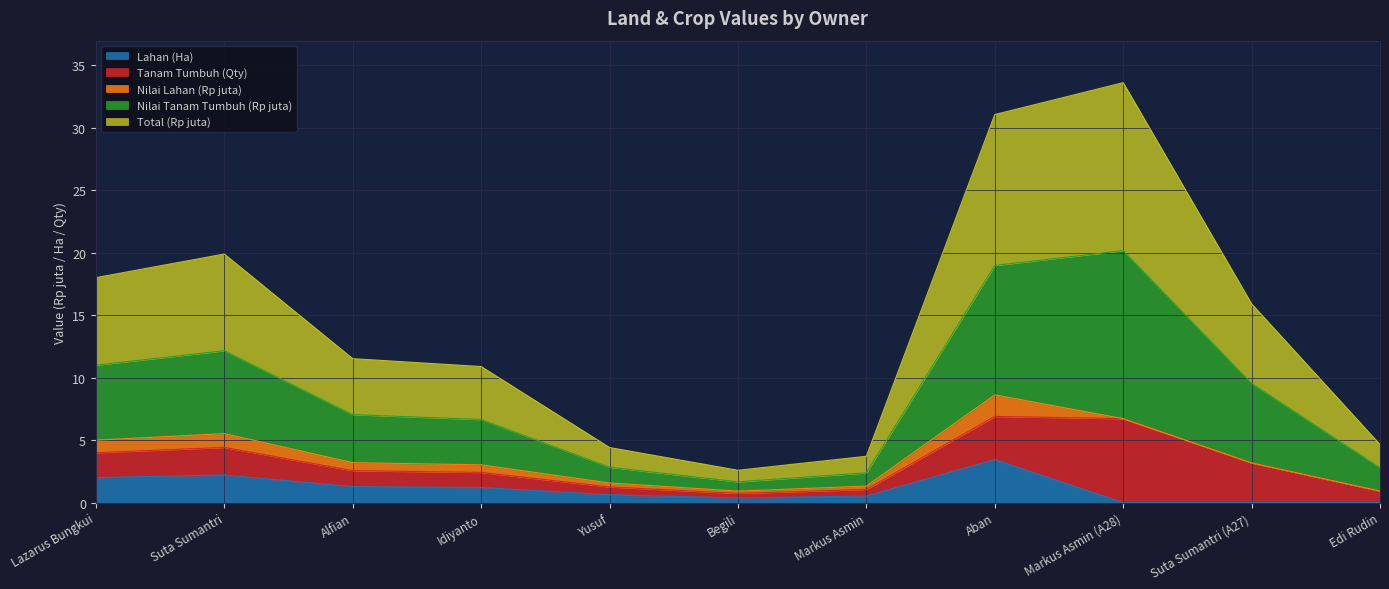

What is the highest value of the Lahan (Ha) series?

3.5